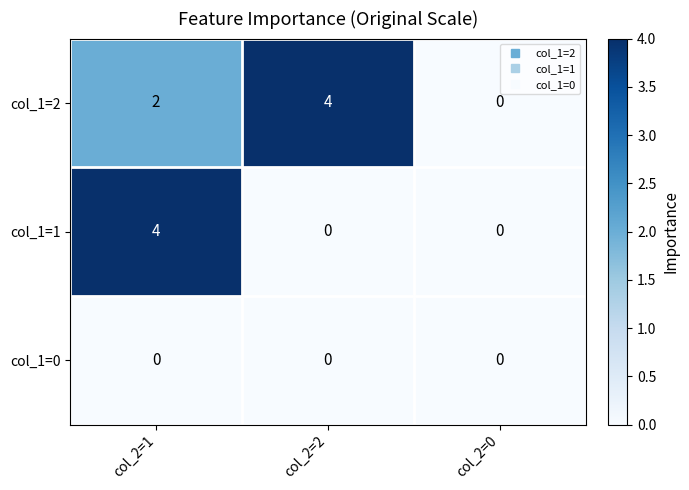

Count the col_1=1 values in the range 0 to 4.

3